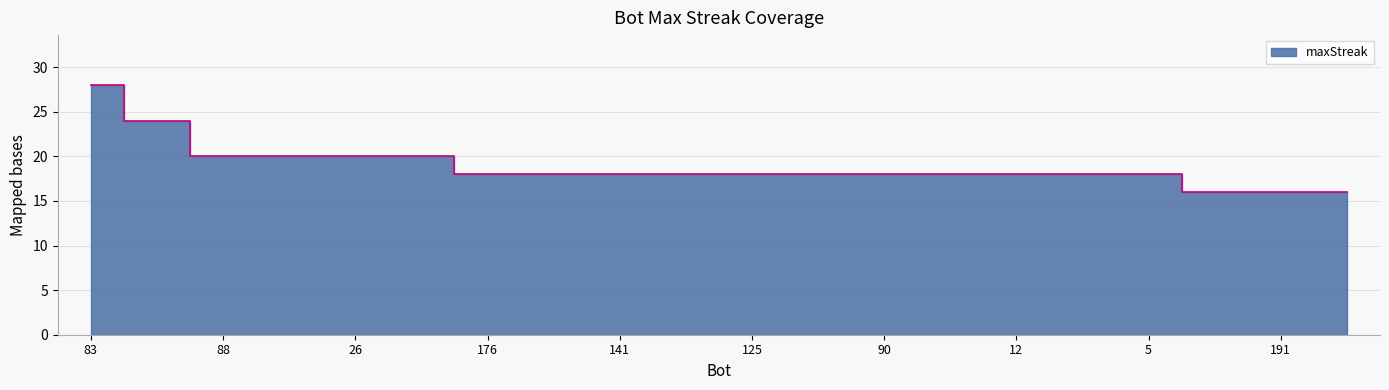

Does the chart display data point markers on the line(s)?

No